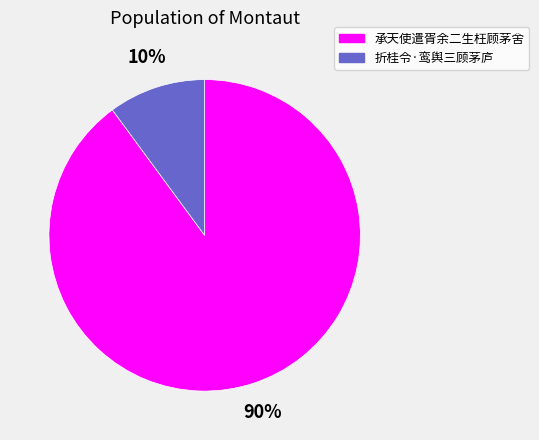

Rank the categories by value from lowest to highest.

折桂令·鸾舆三顾茅庐, 承天使遣胥余二生枉顾茅舍